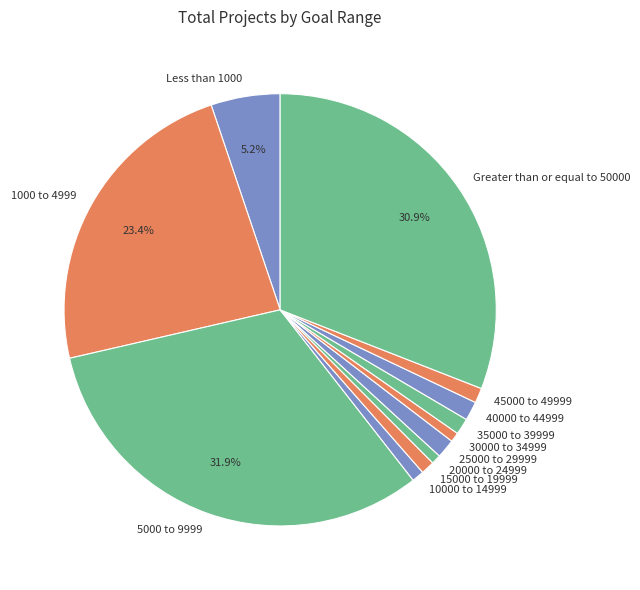

To the nearest percent, what is the difference between the 15000 to 19999 and Greater than or equal to 50000 slice percentages?

30%